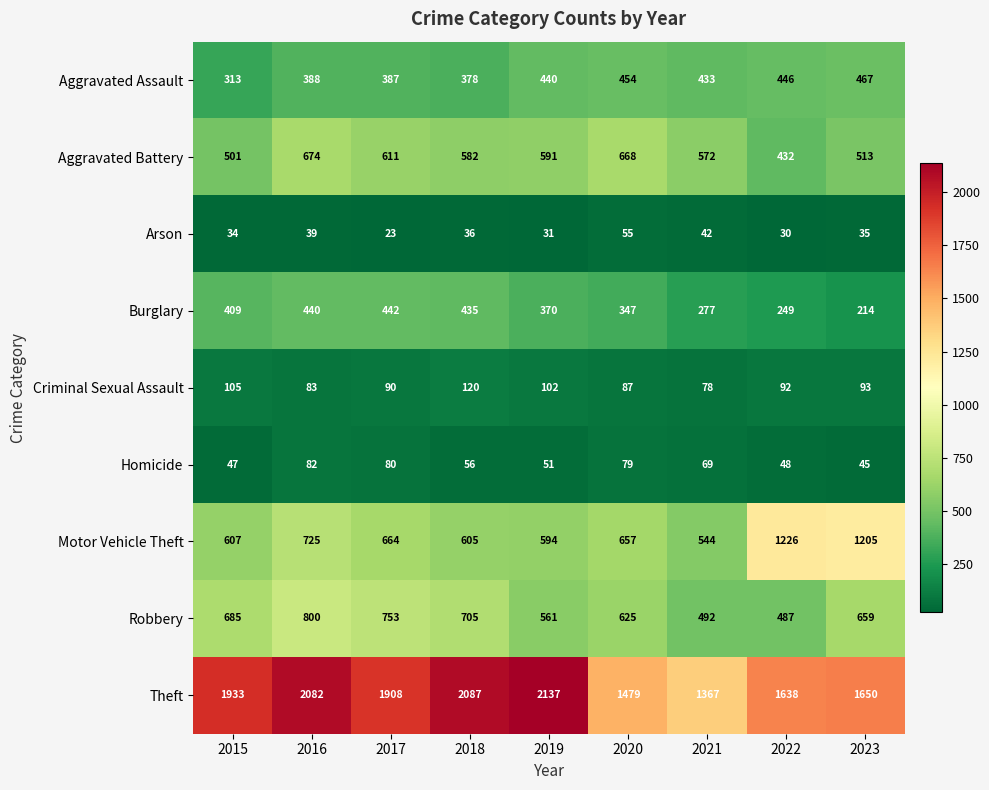

What is the difference between the highest and lowest values at 2015?

1899